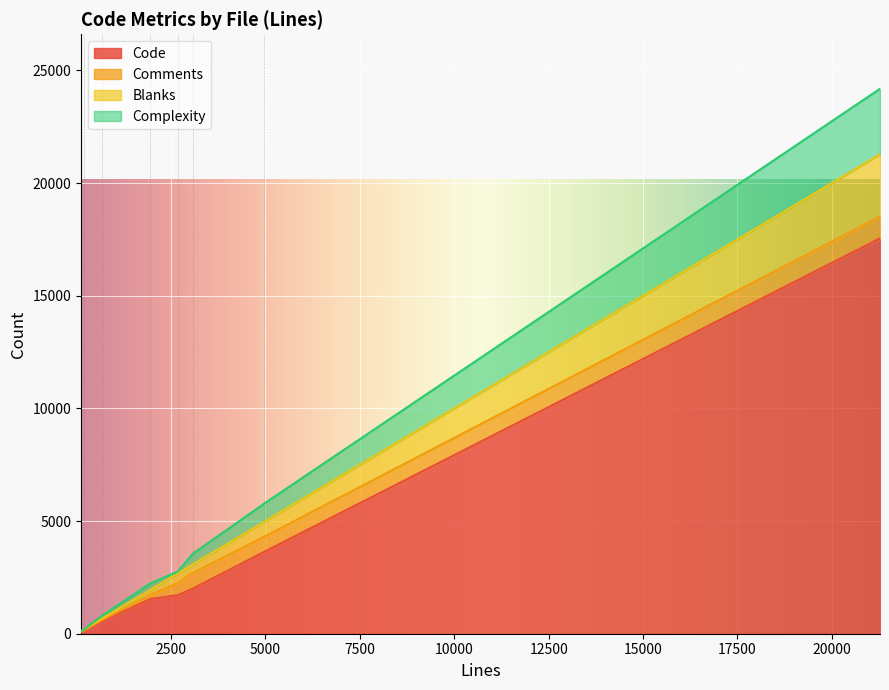

At which category is the sum across all series the highest?

bgp_vty.c